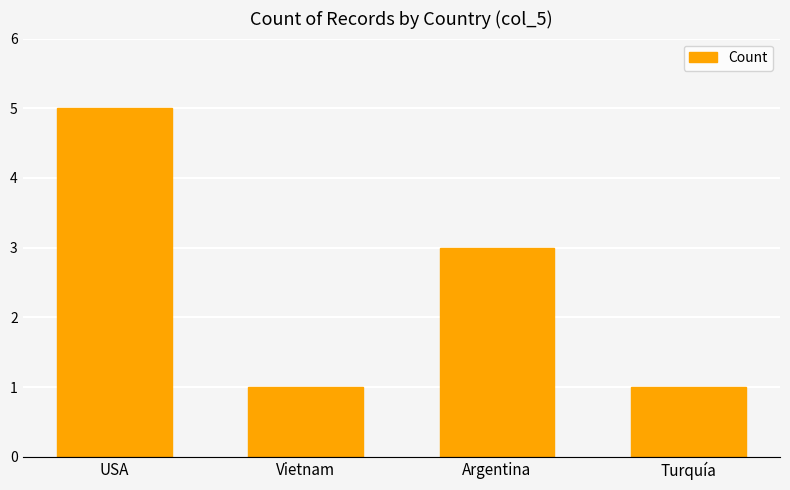

Does the chart contain any negative values?

No